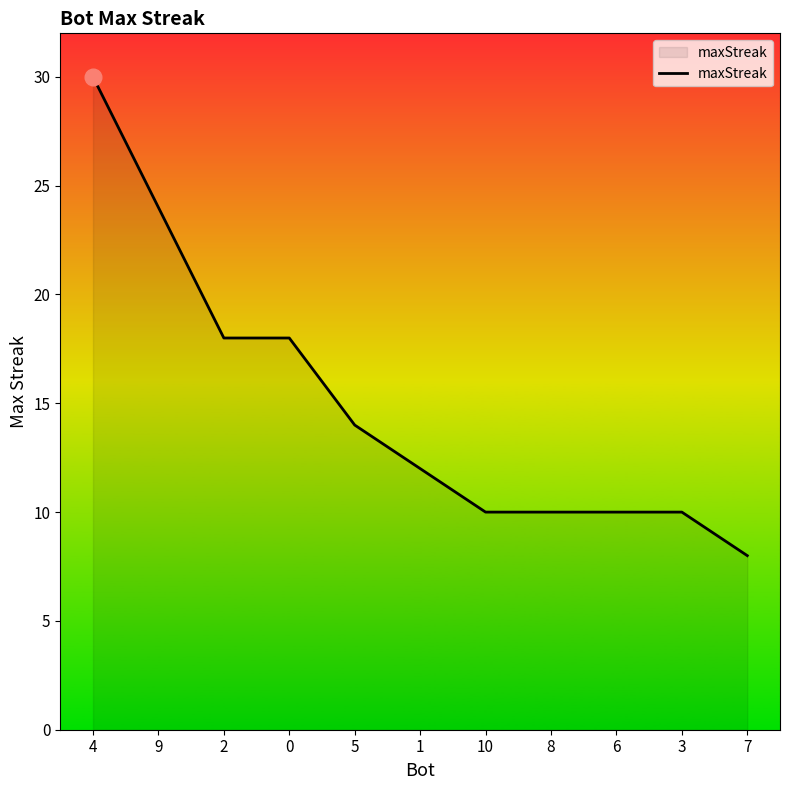

The chart shows a value of 12 at 9. True or false?

False